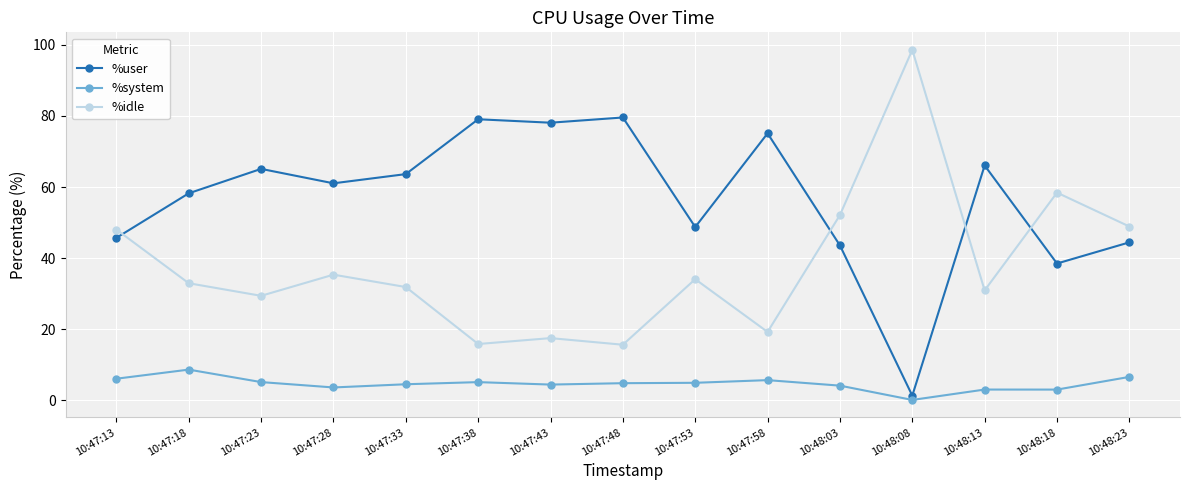

What is the label of the 5th point from the left?

10:47:33